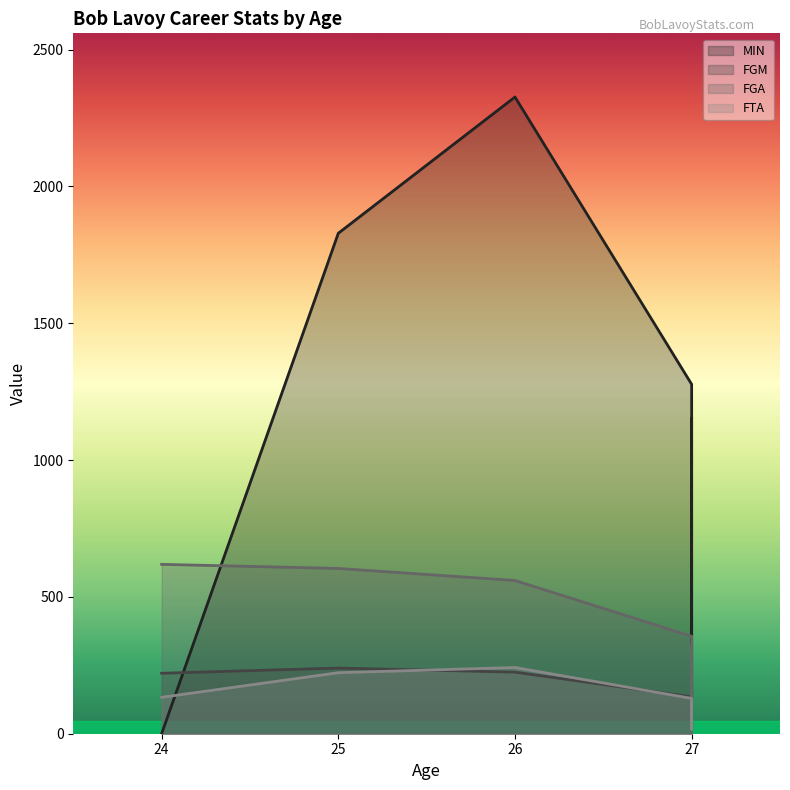

What is the value of the FTA point at the 2nd from the left?

223